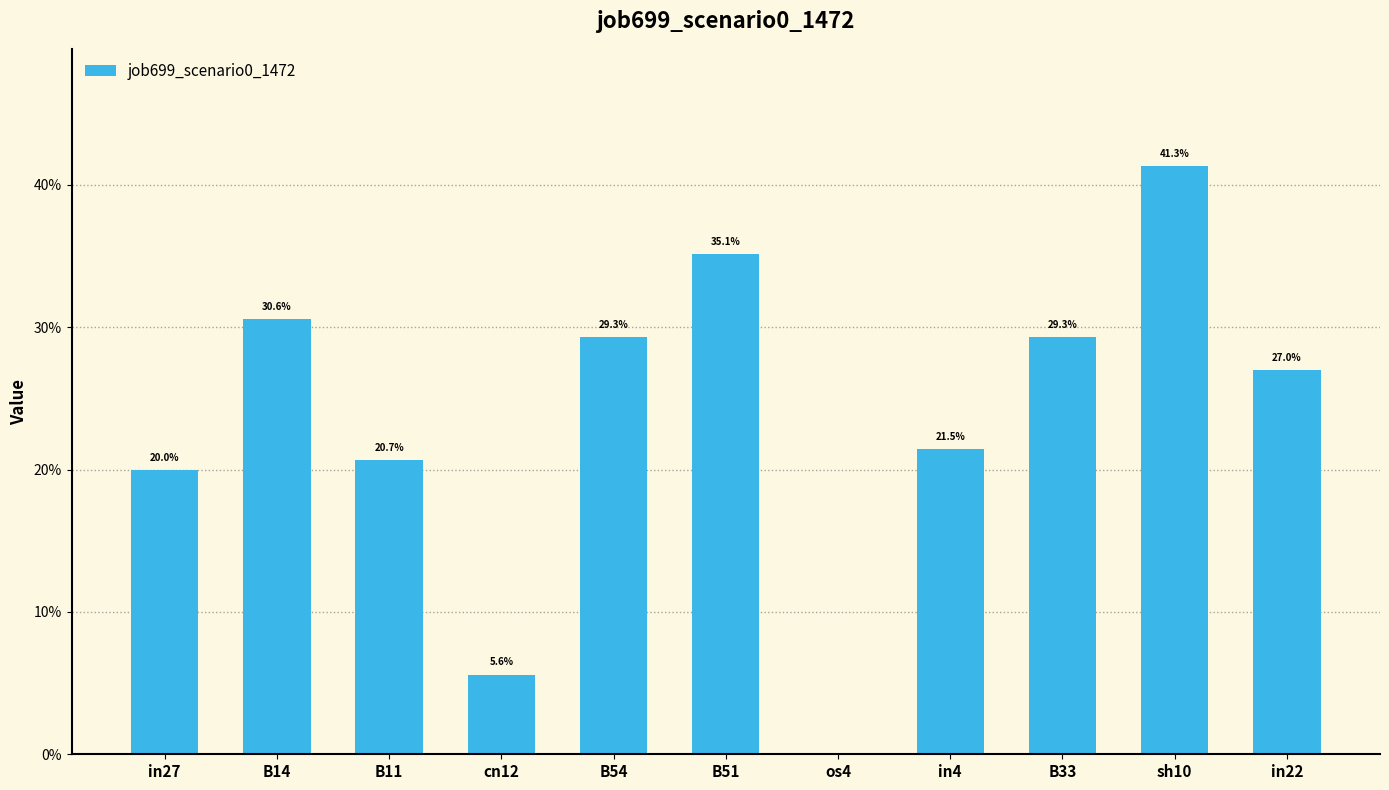

What is the change in value from B51 to sh10?

+0.1